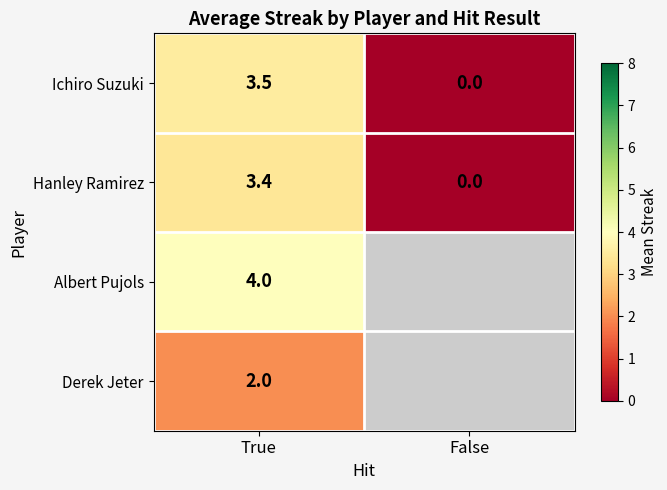

Which has a higher value, True or False?

True